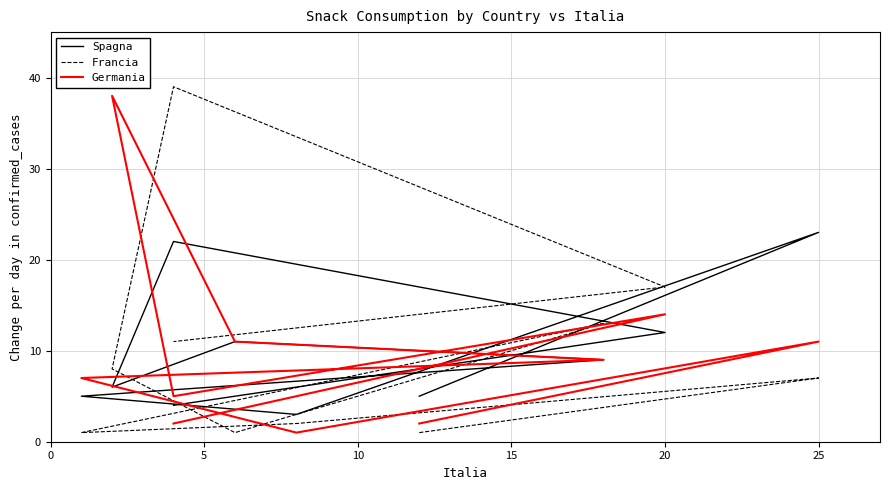

How many categories are shown in the chart?

10